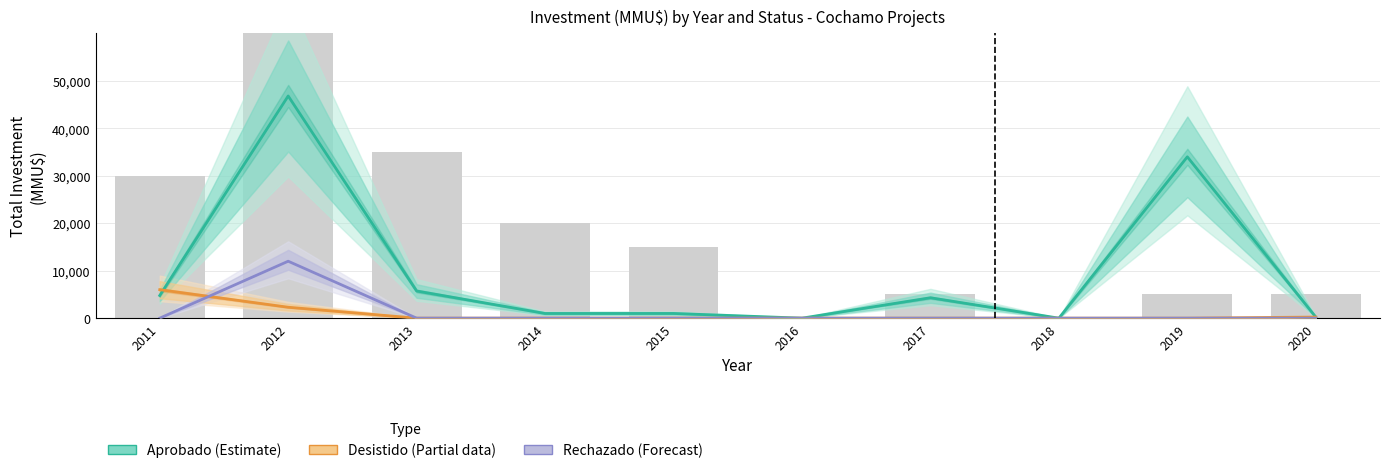

How many categories are shown in the chart?

10